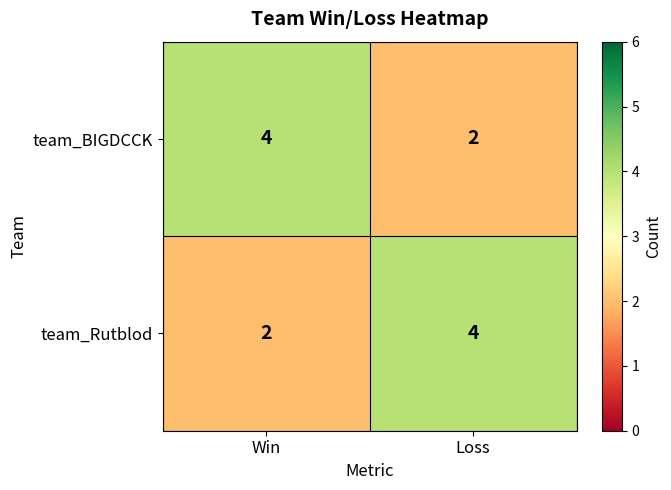

List the labels in order of team_BIGDCCK value, largest first.

Win, Loss